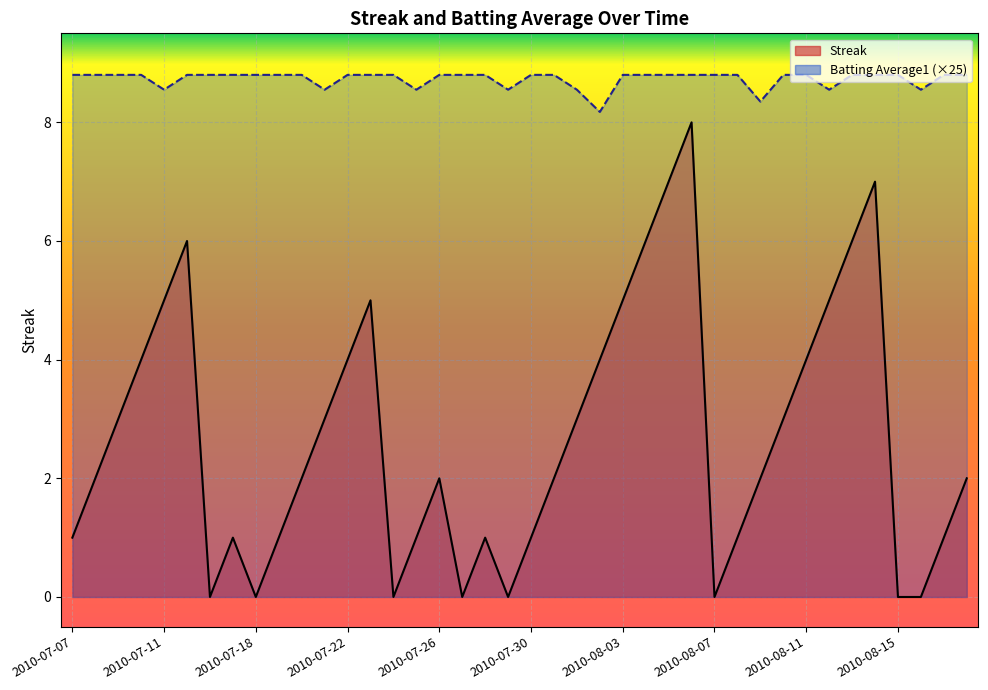

How many interior local valleys does the Batting Average1 series have?

8